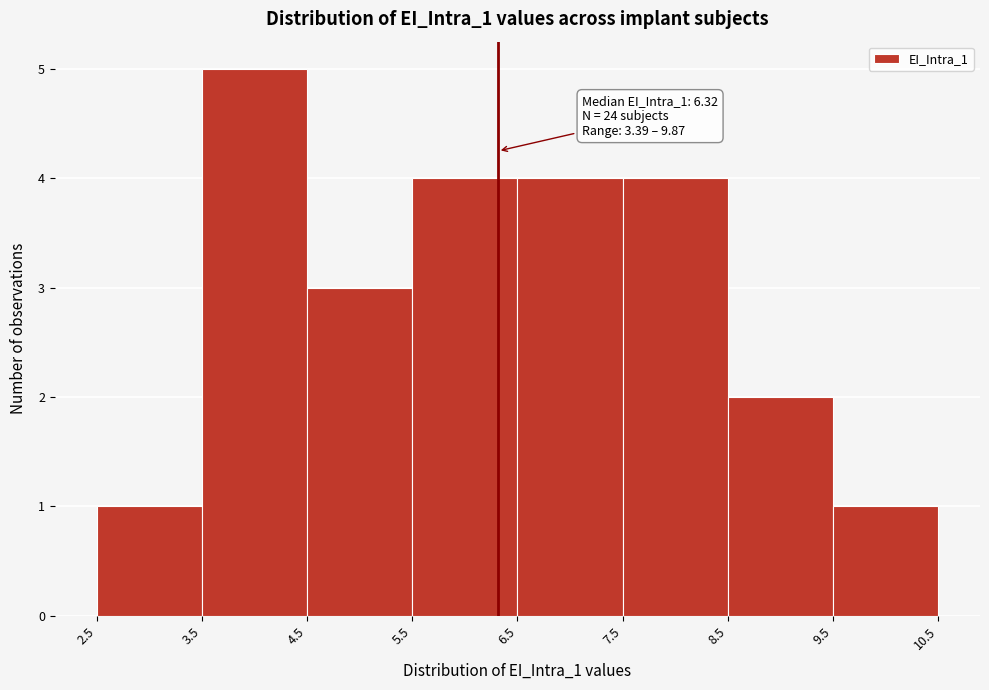

Over which range of the x-axis is the bar tallest?

3.5 to 4.5